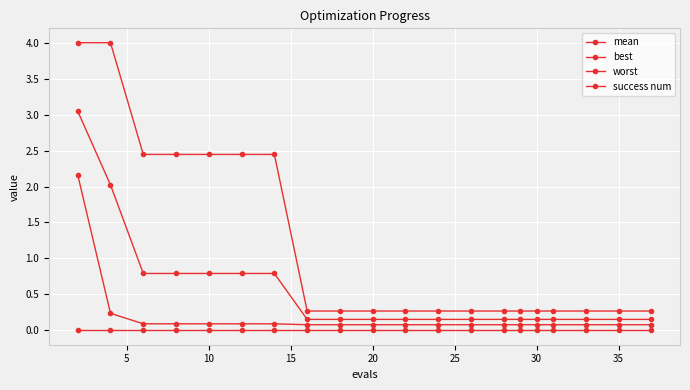

List the series in order of their peak value, highest first.

worst, mean, best, success num